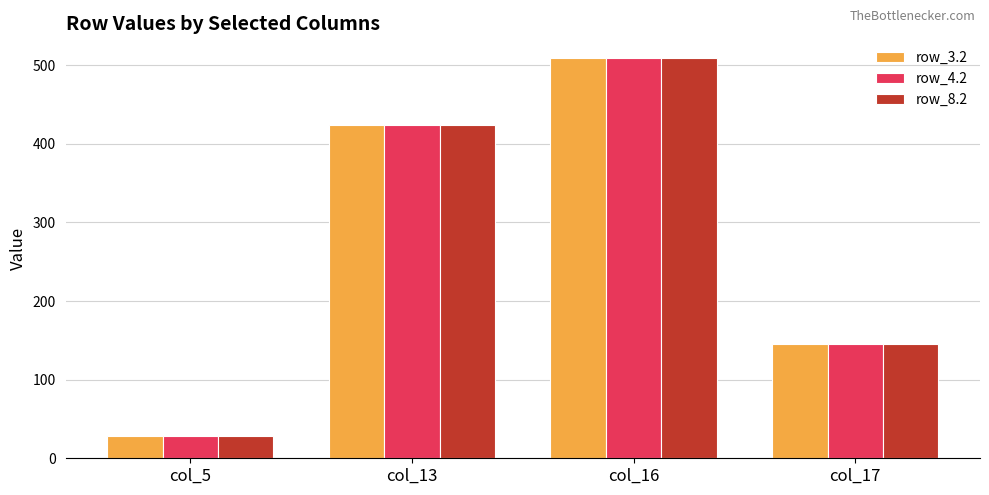

What is the value of the row_8.2 bar at the 4th from the left?

145.4